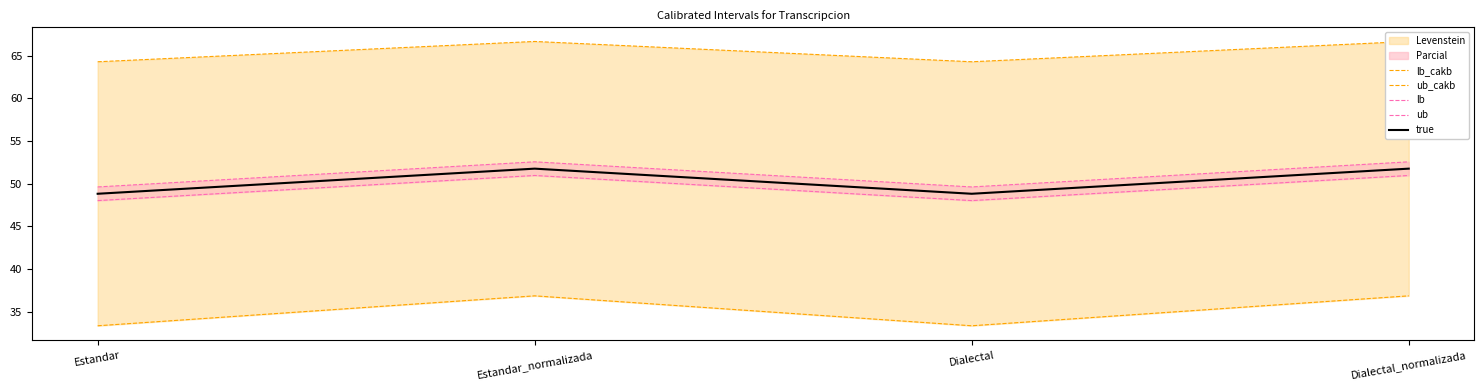

What is the greatest value displayed?

66.7